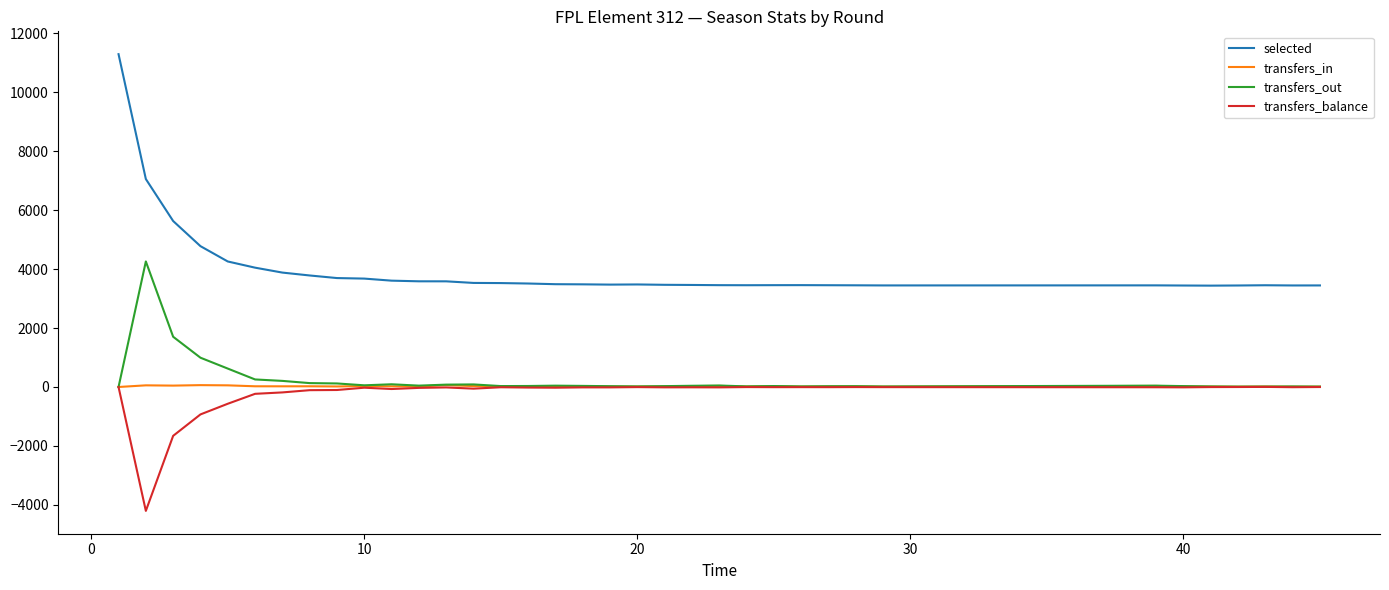

Count the number of categories in the chart.

36